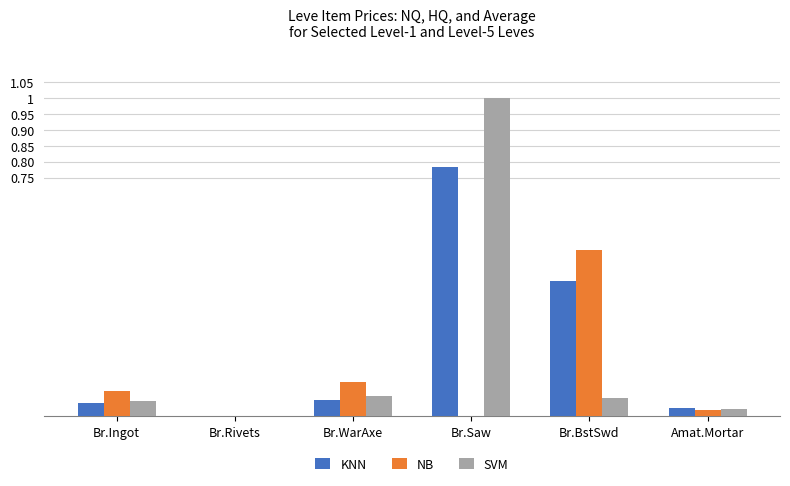

At which category does the chart reach its peak across all series?

Br.Saw